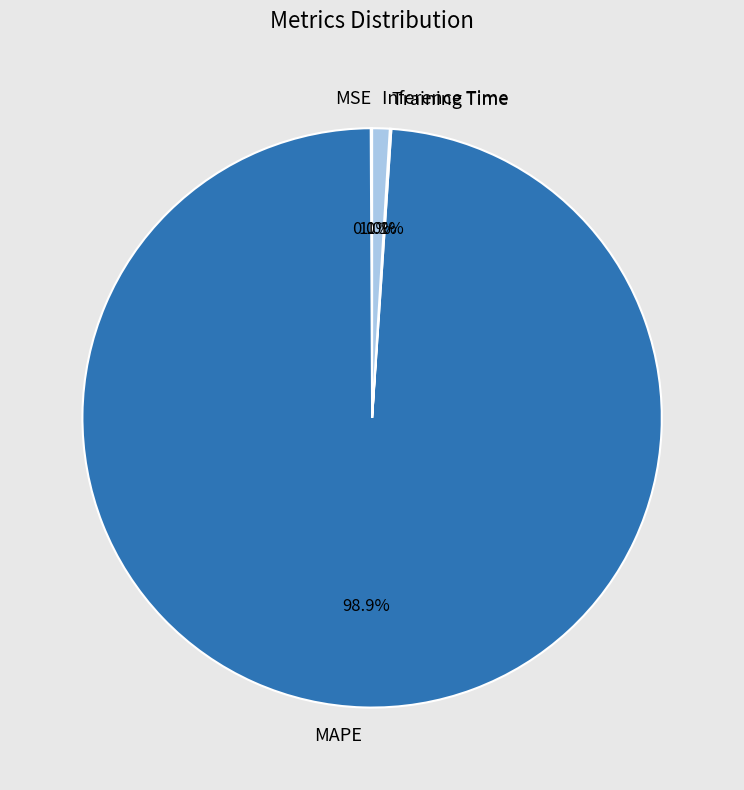

Which has a higher value, Inference Time or MAPE?

MAPE